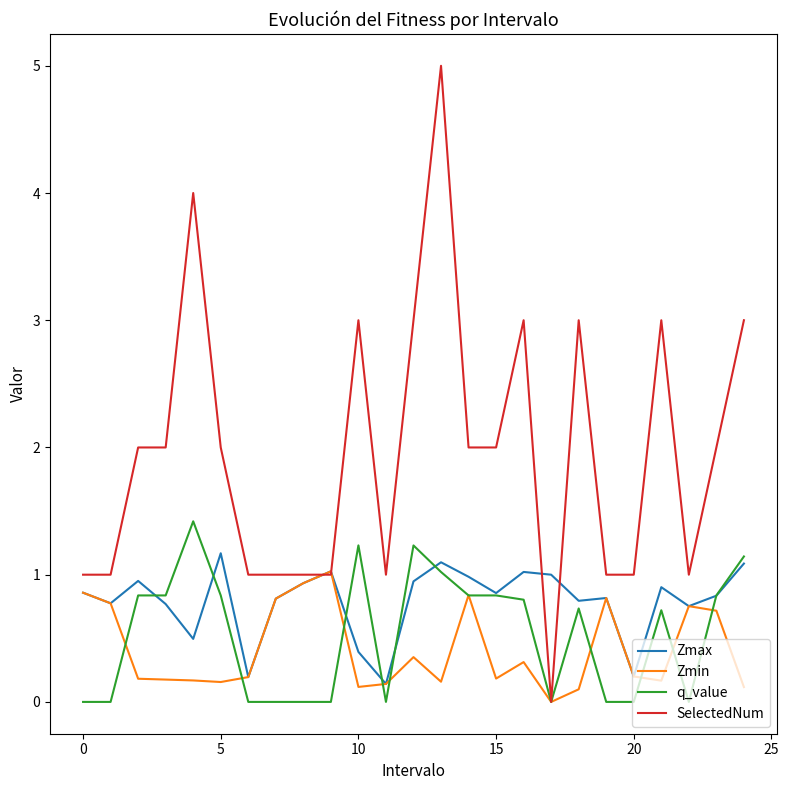

What is the maximum value for Zmax?

1.2